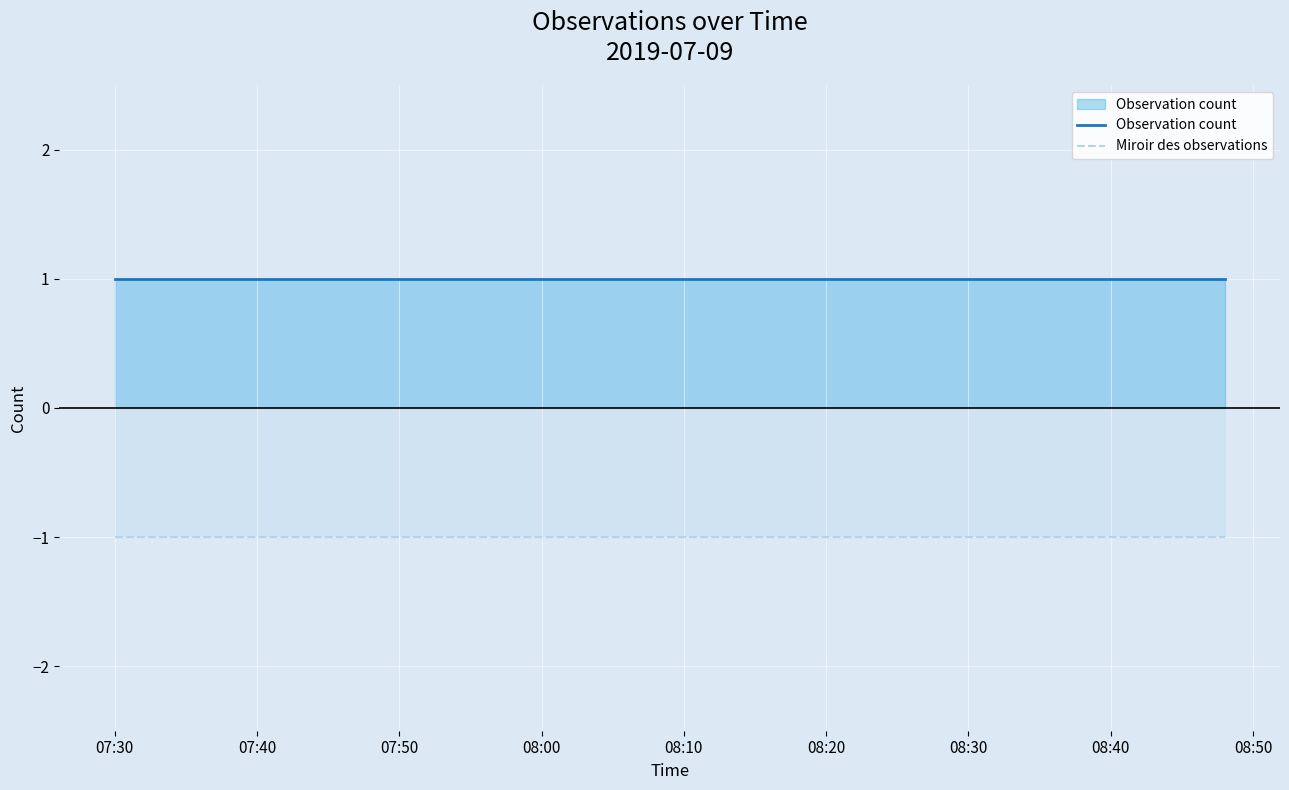

At which category is the sum across all series the highest?

07:30